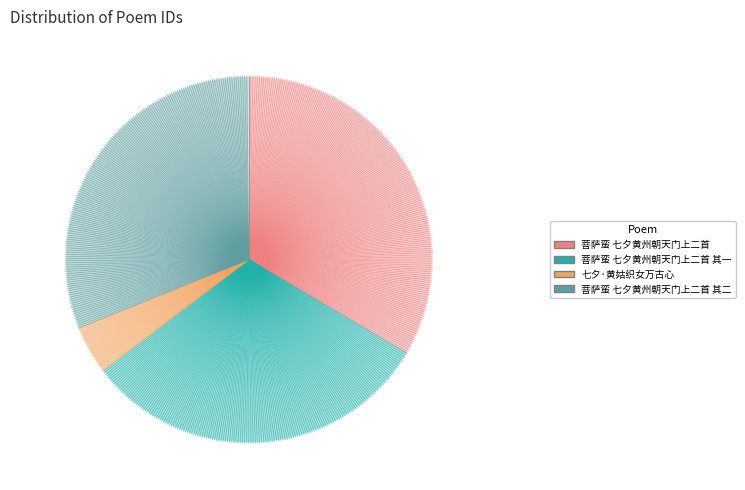

True or false: 菩萨蛮 七夕黄州朝天门上二首 其一 accounts for 31% of the total.

True